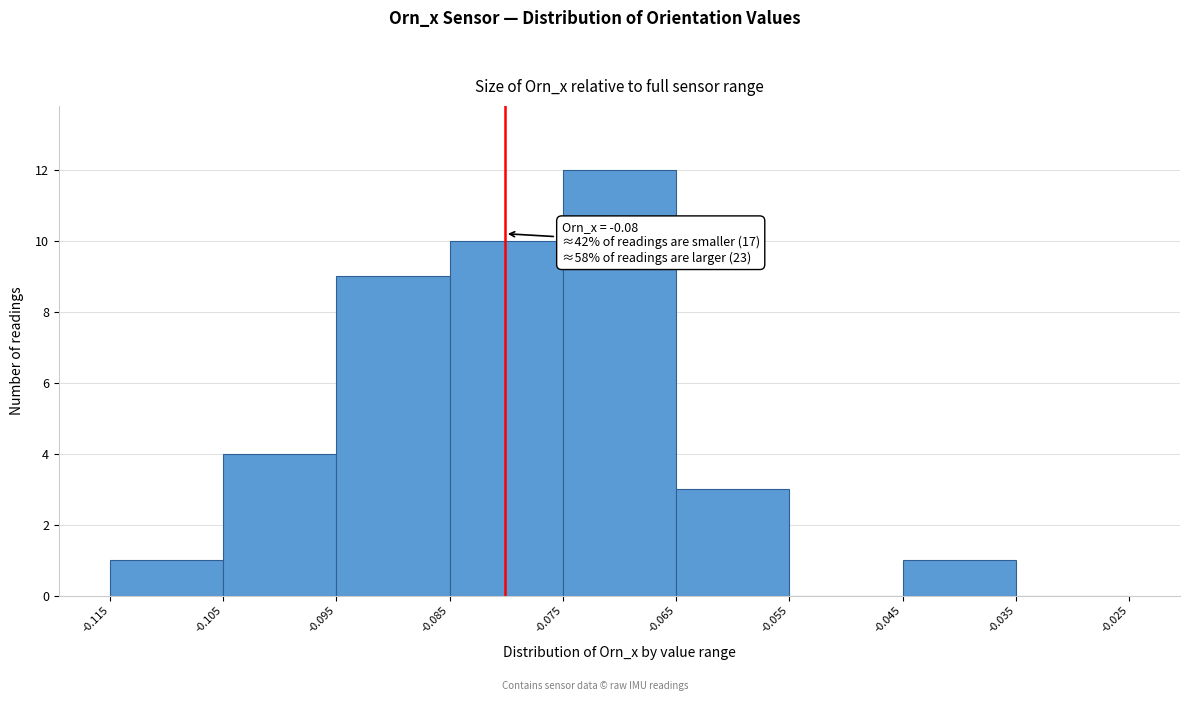

Which range on the x-axis has the tallest bar?

-0.075 to -0.065